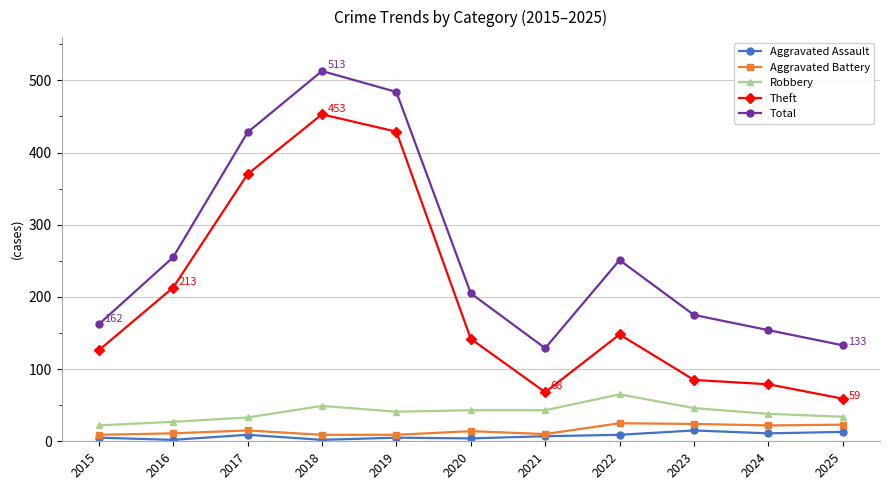

Rank the series by their maximum value, from lowest to highest.

Aggravated Assault, Aggravated Battery, Robbery, Theft, Total